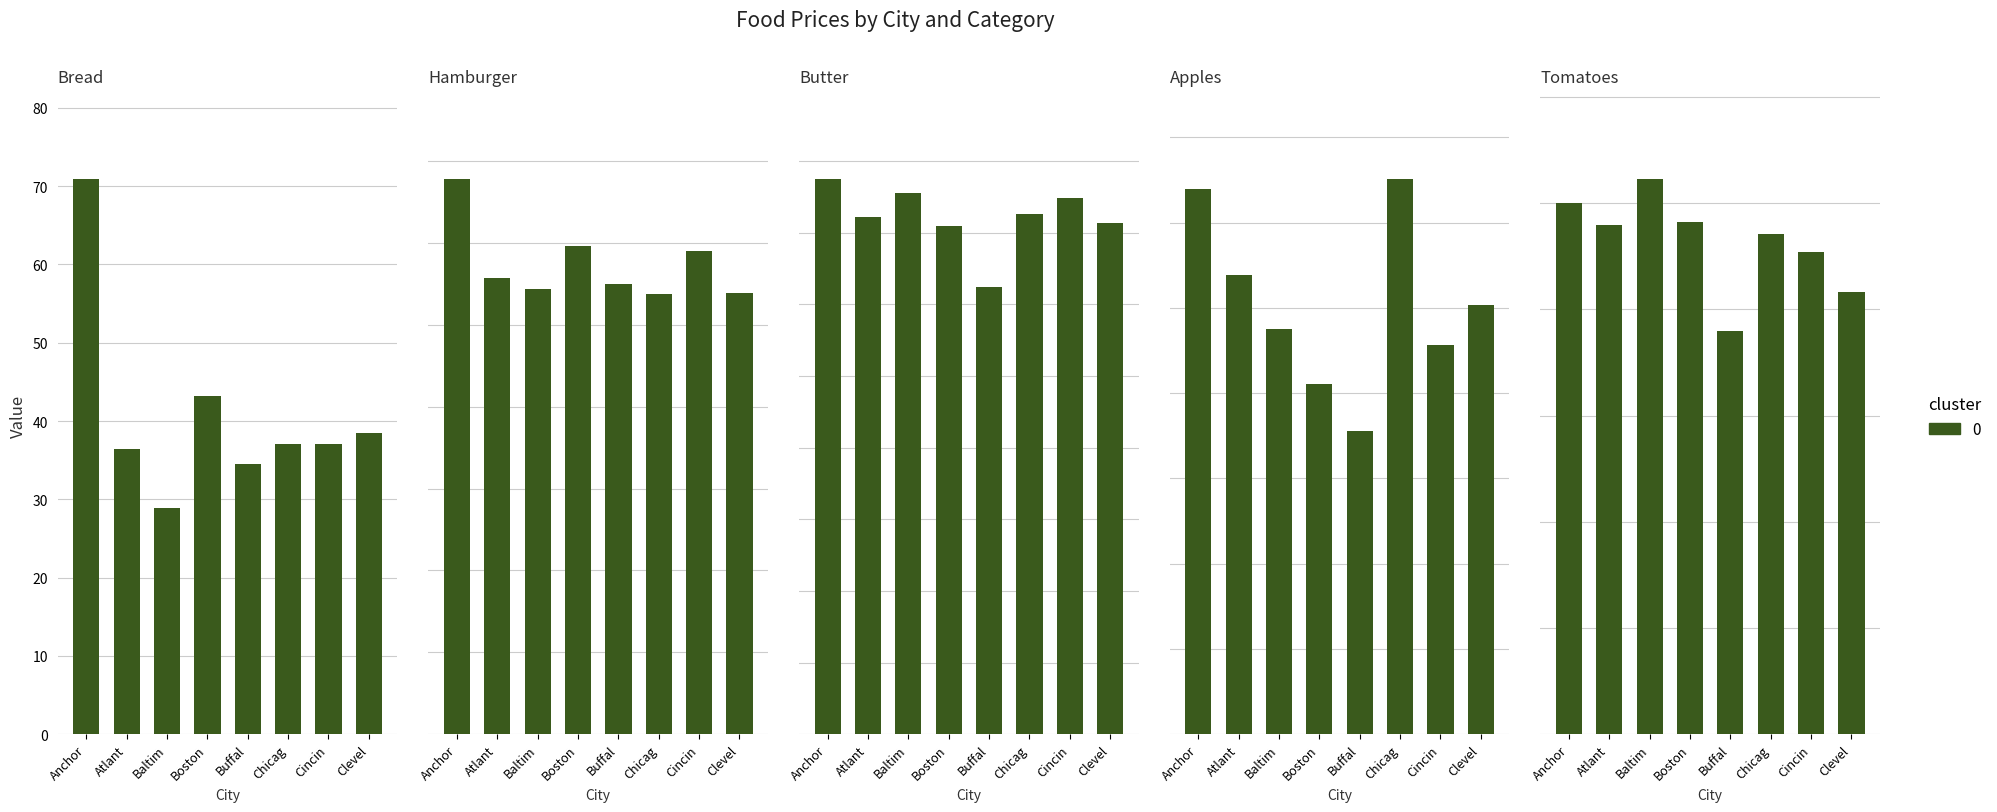

Where does the Tomatoes series first go above 90?

Anchorage